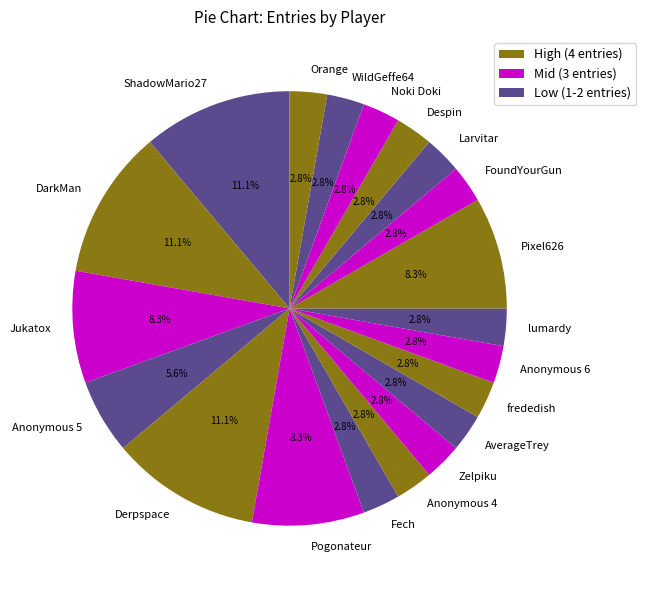

Do AverageTrey and Anonymous 4 together represent more than half of the pie?

No